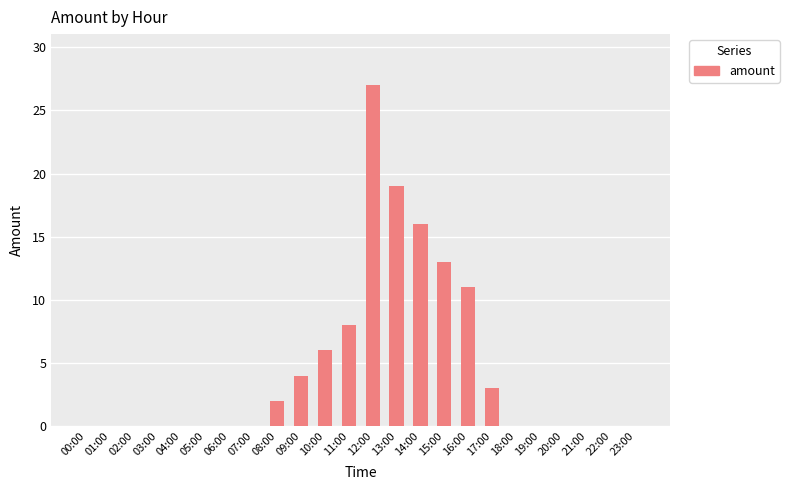

Reading right to left, transcribe all the data shown in this chart.

0	0	0	0	0	0	3	11	13	16	19	27	8	6	4	2	0	0	0	0	0	0	0	0